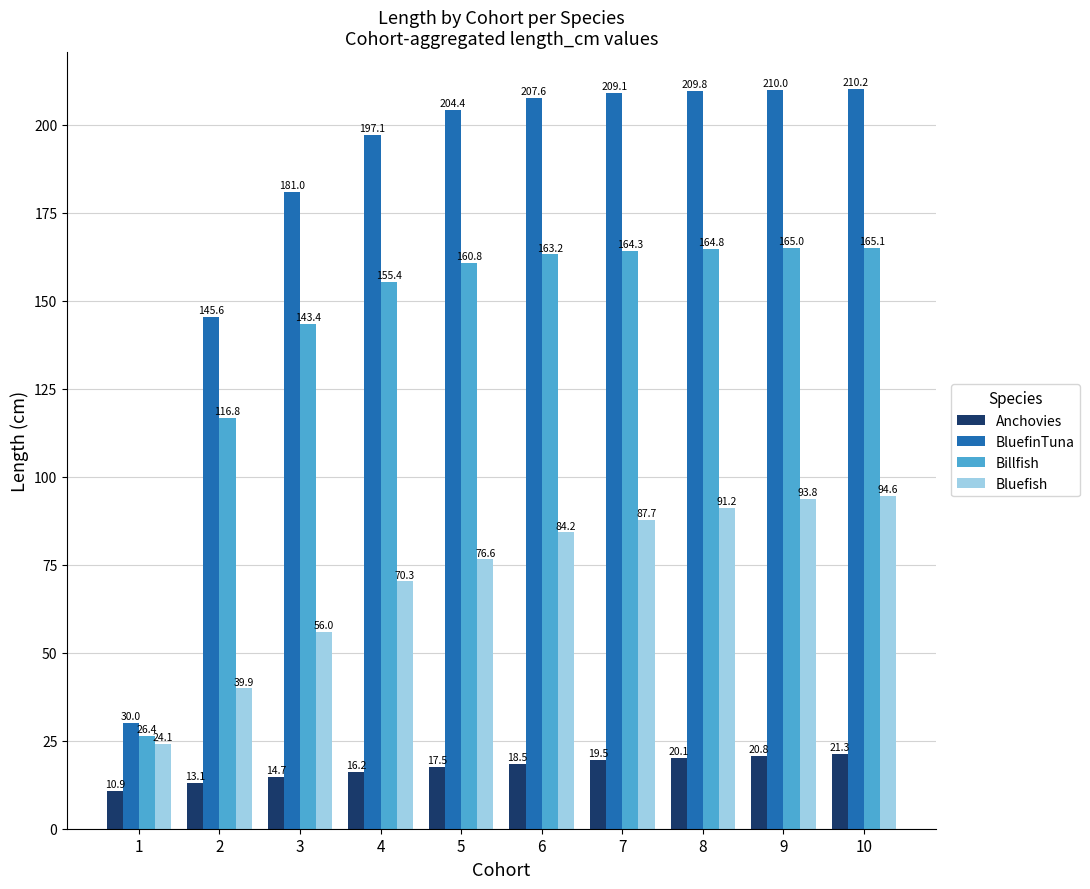

At which label does Bluefish first exceed 84?

6